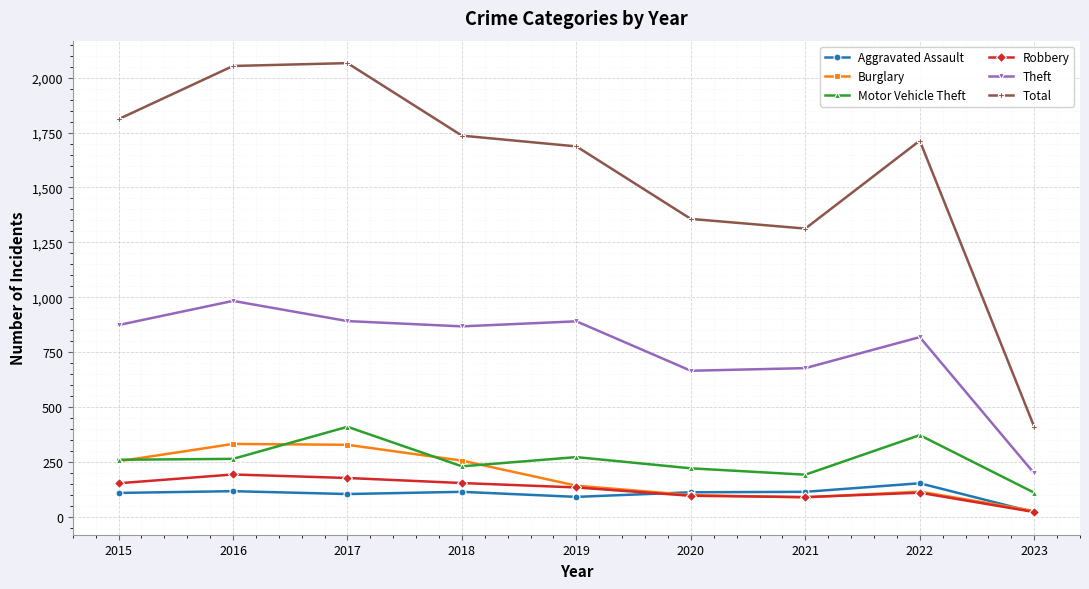

What is the maximum value shown in the chart?

2066